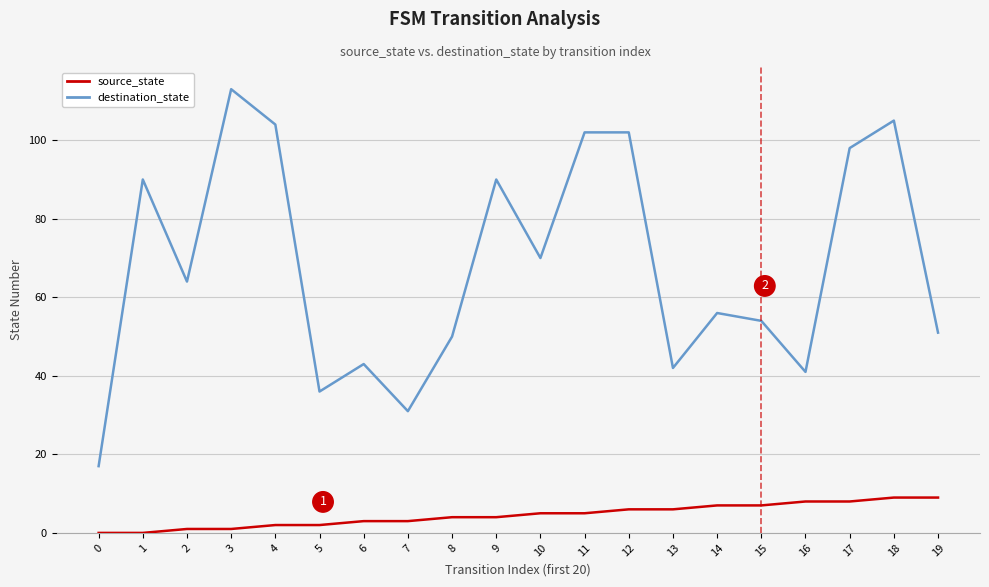

The value of destination_state at 7 is 7. True or false?

False